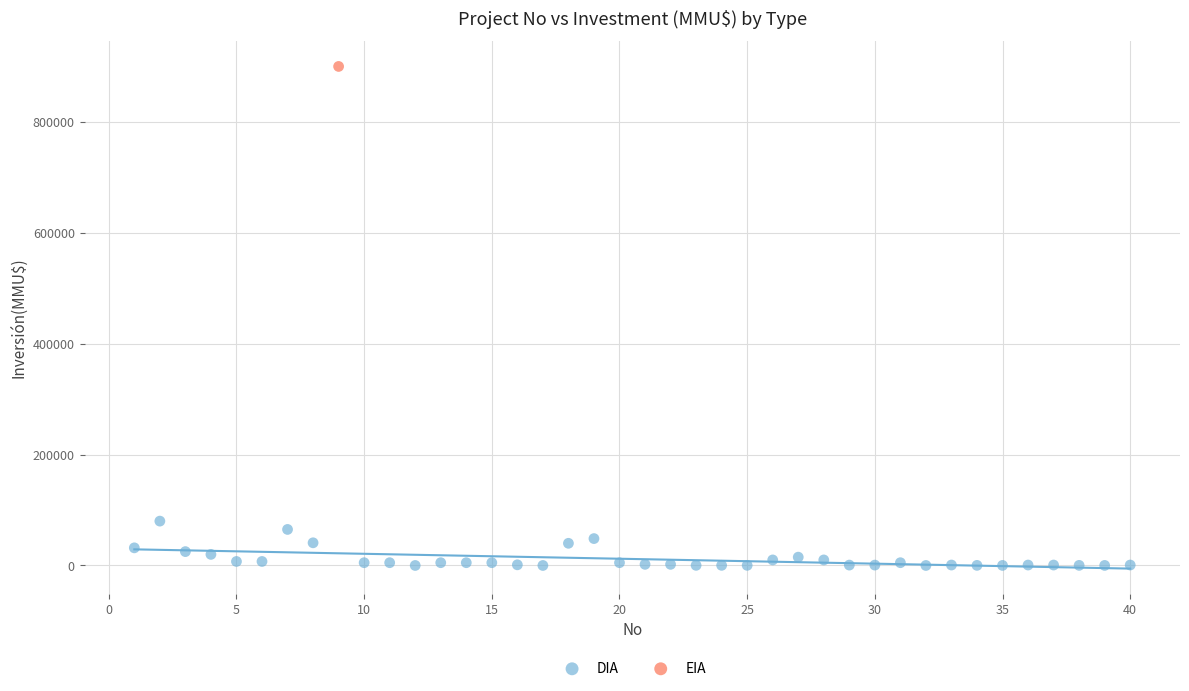

What are all the series names shown in the legend?

DIA, EIA